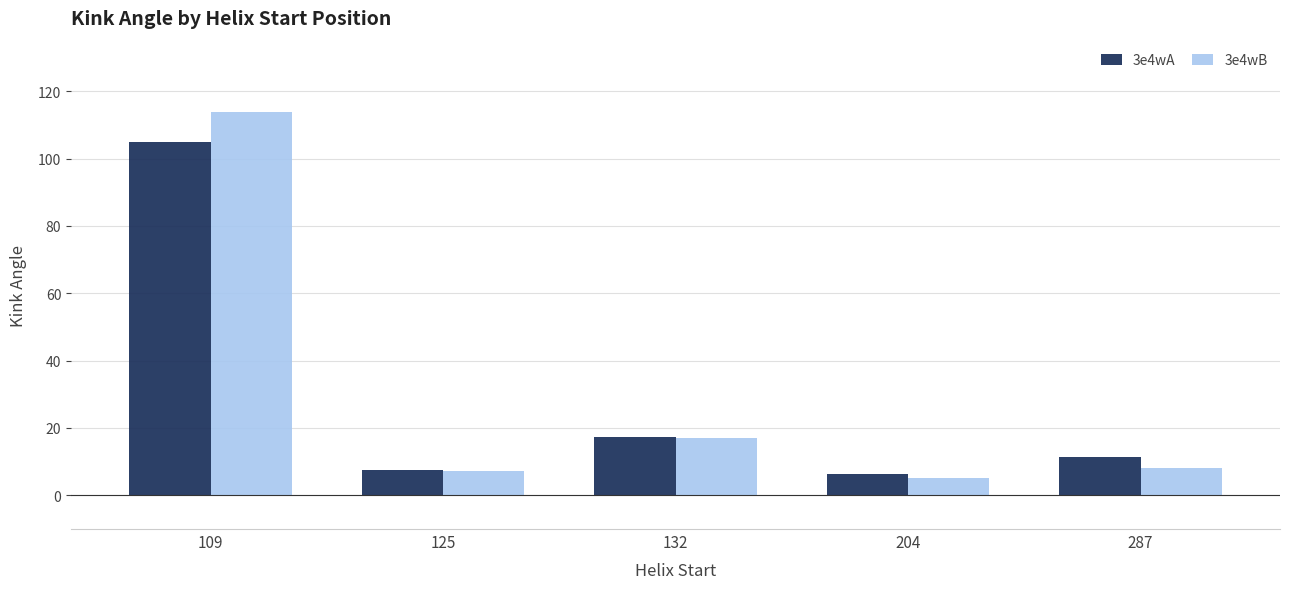

What is the total value across all series at 204?

11.5